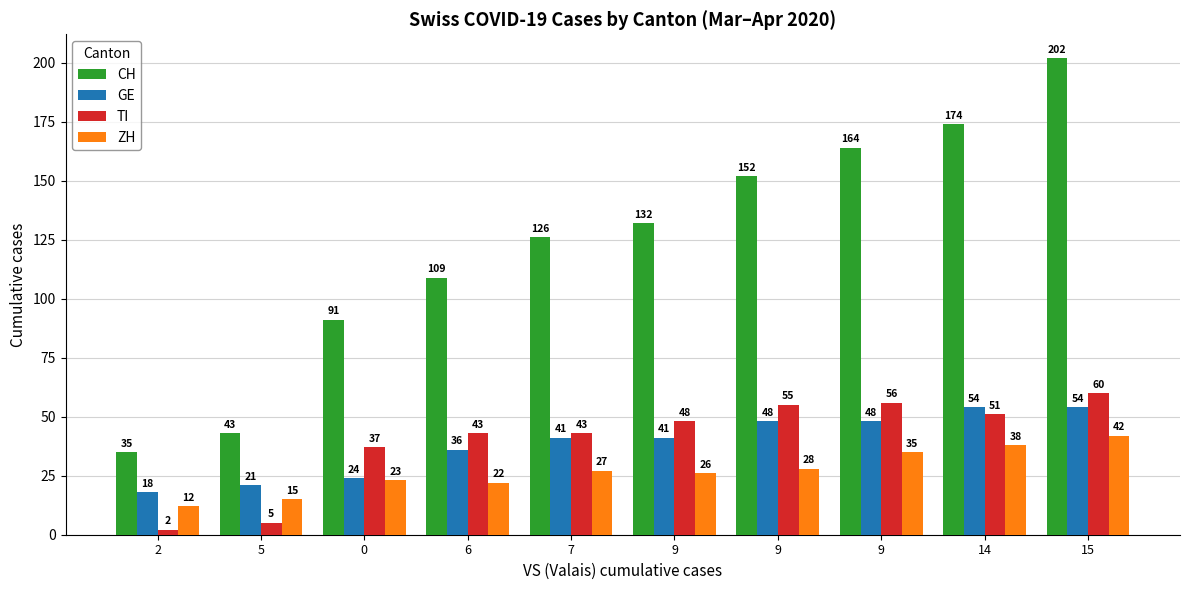

At which category is the sum across all series the highest?

15